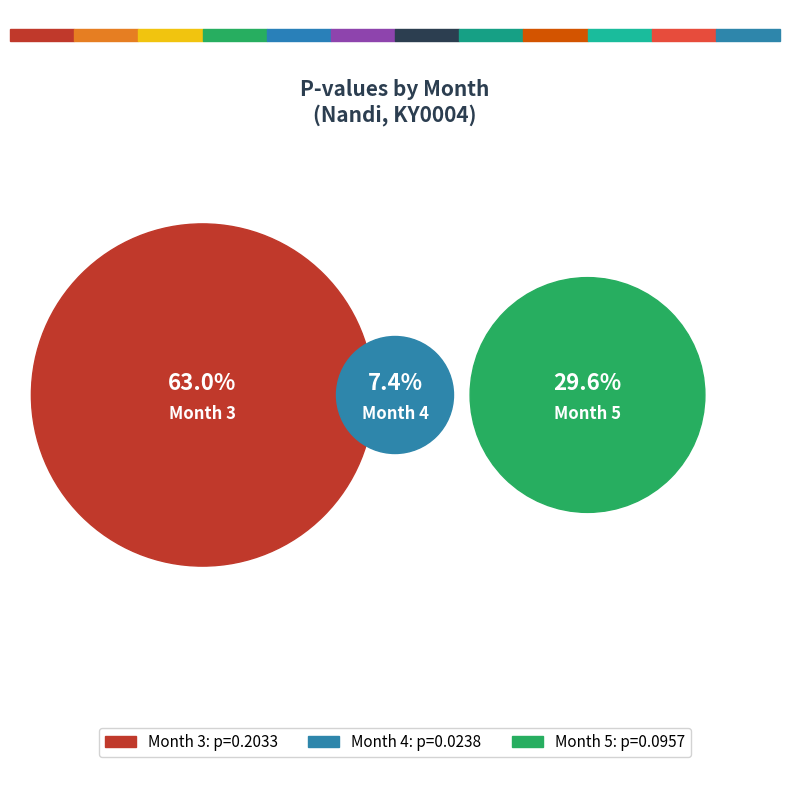

Which slice is the smallest?

Month 4